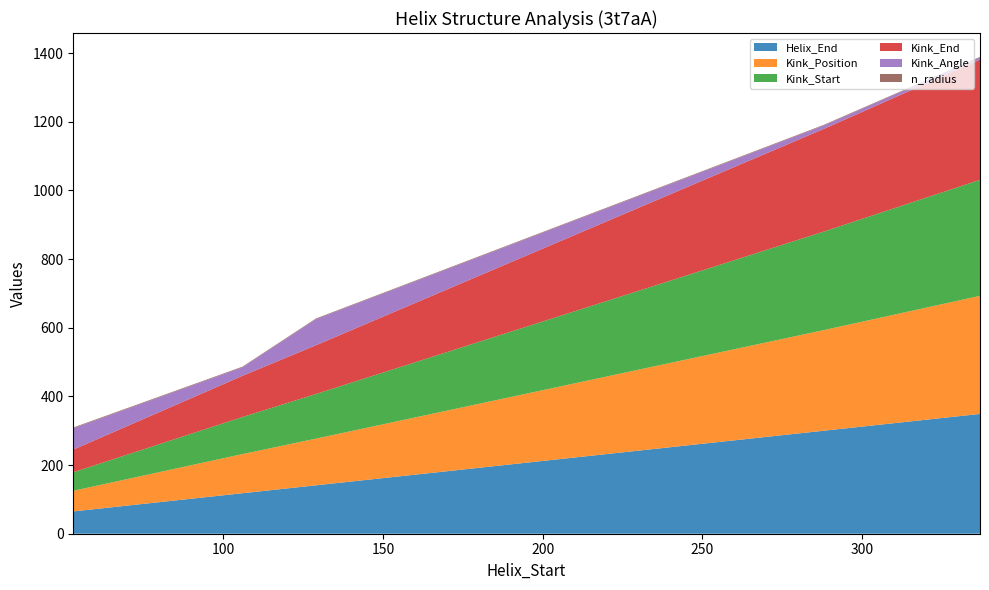

Reading right to left, what are all the values shown in this chart?

Helix_End: 337=349.0	288=300.0	129=141.0	106=118.0	53=65.0
Kink_Position: 337=344.0	288=293.0	129=136.0	106=114.0	53=60.0
Kink_Start: 337=338.0	288=287.0	129=130.0	106=108.0	53=54.0
Kink_End: 337=350.0	288=299.0	129=142.0	106=120.0	53=66.0
Kink_Angle: 337=6.3	288=10.0	129=76.0	106=24.8	53=62.2
n_radius: 337=1.9	288=1.9	129=2.0	106=1.9	53=2.2